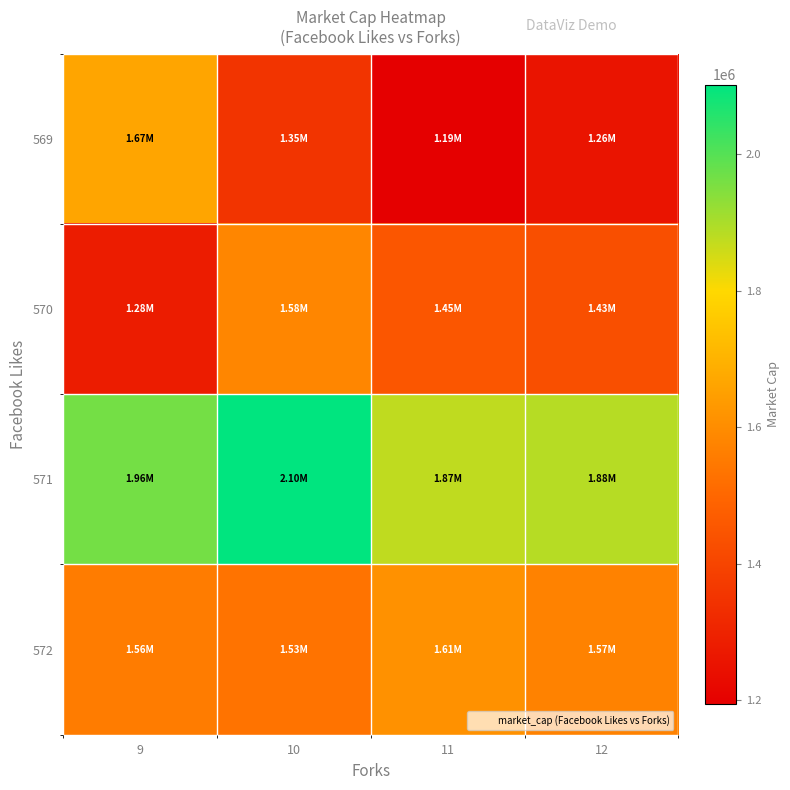

Count the number of data series in this chart.

4